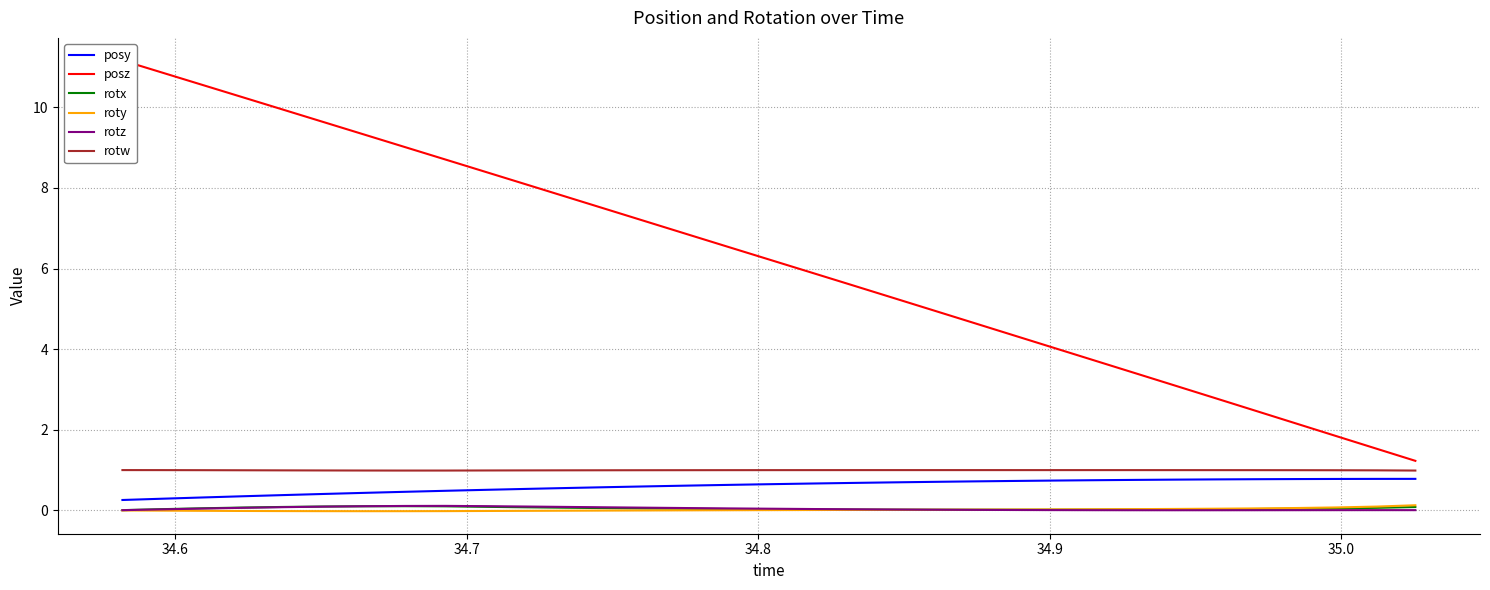

True or false: posy and rotx cross at least once.

False